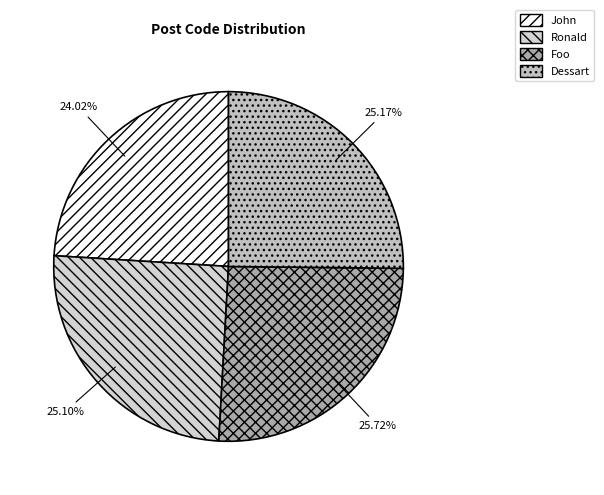

How many slices are in this pie chart?

4